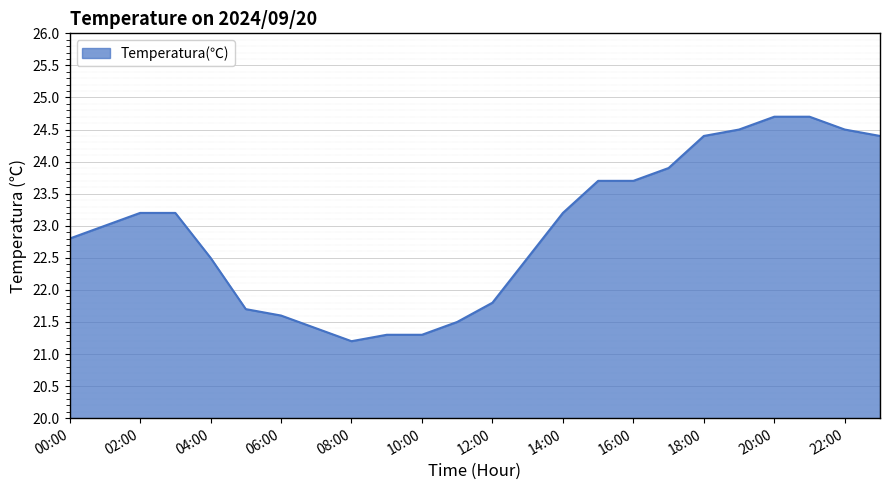

What is the greatest value displayed?

24.7